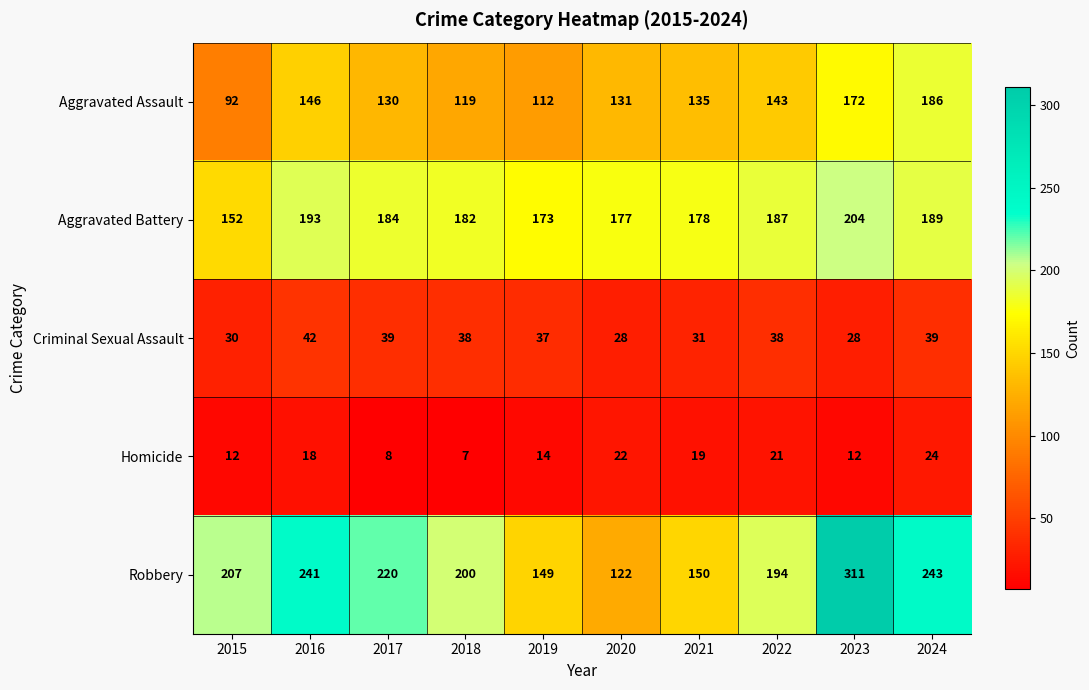

Rank the series at 2020 from lowest to highest value.

Homicide, Criminal Sexual Assault, Robbery, Aggravated Assault, Aggravated Battery